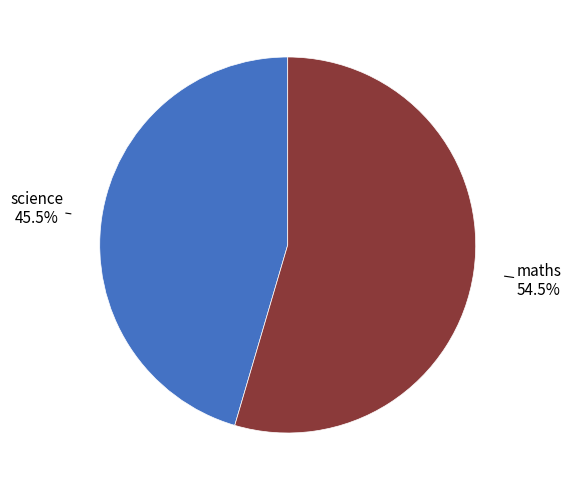

Rank the categories by value from lowest to highest.

science, maths